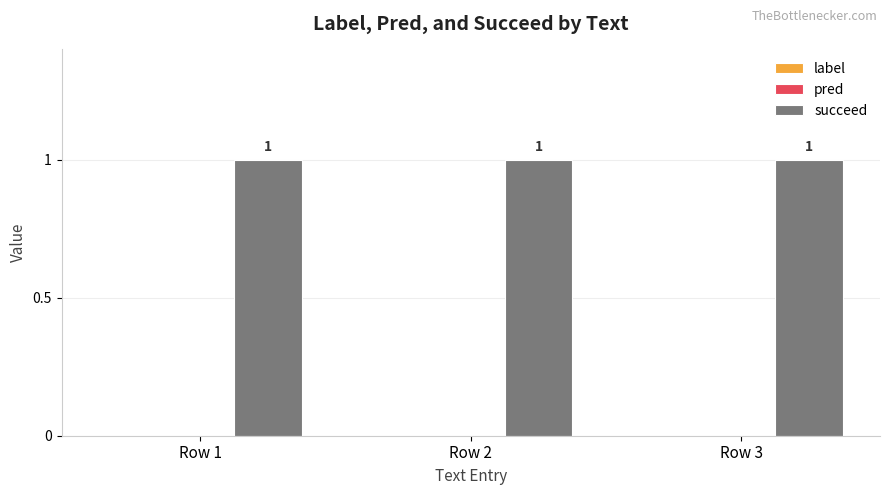

What is the greatest value displayed?

1